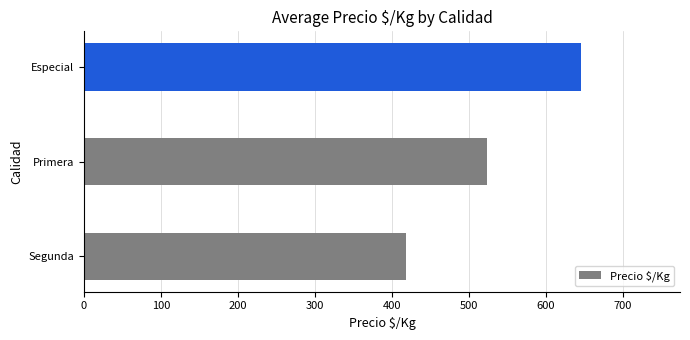

List the labels in order of value, smallest first.

Segunda, Primera, Especial